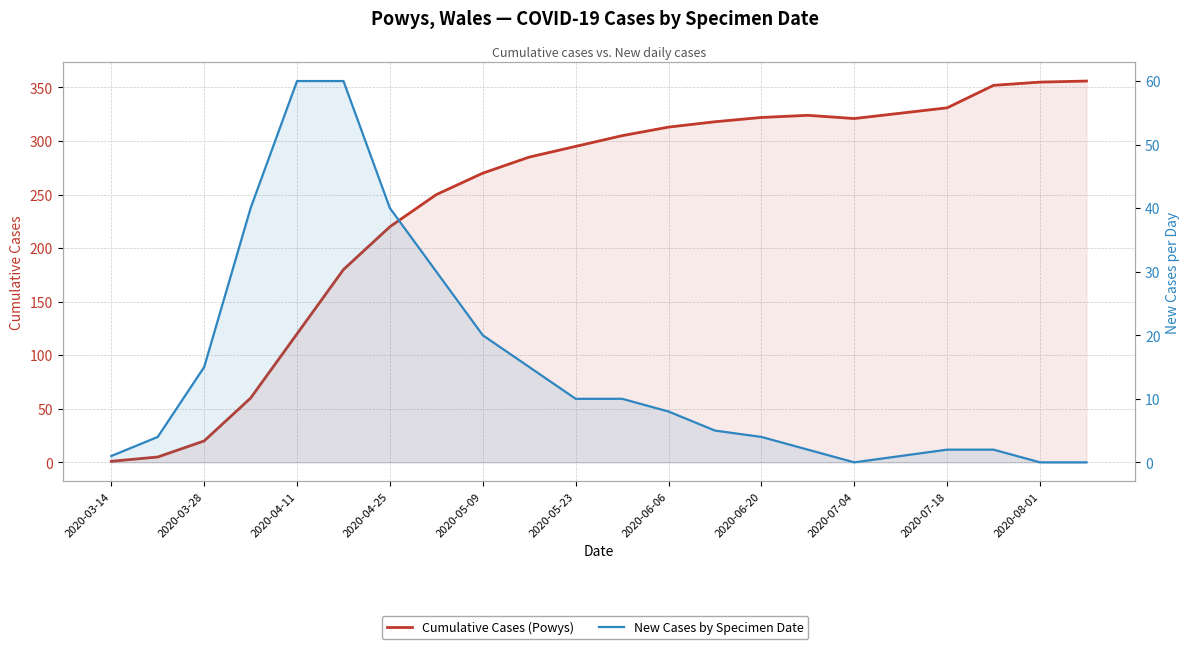

True or false: New Cases by Specimen Date and Cumulative Cases (Powys) cross at least once.

False